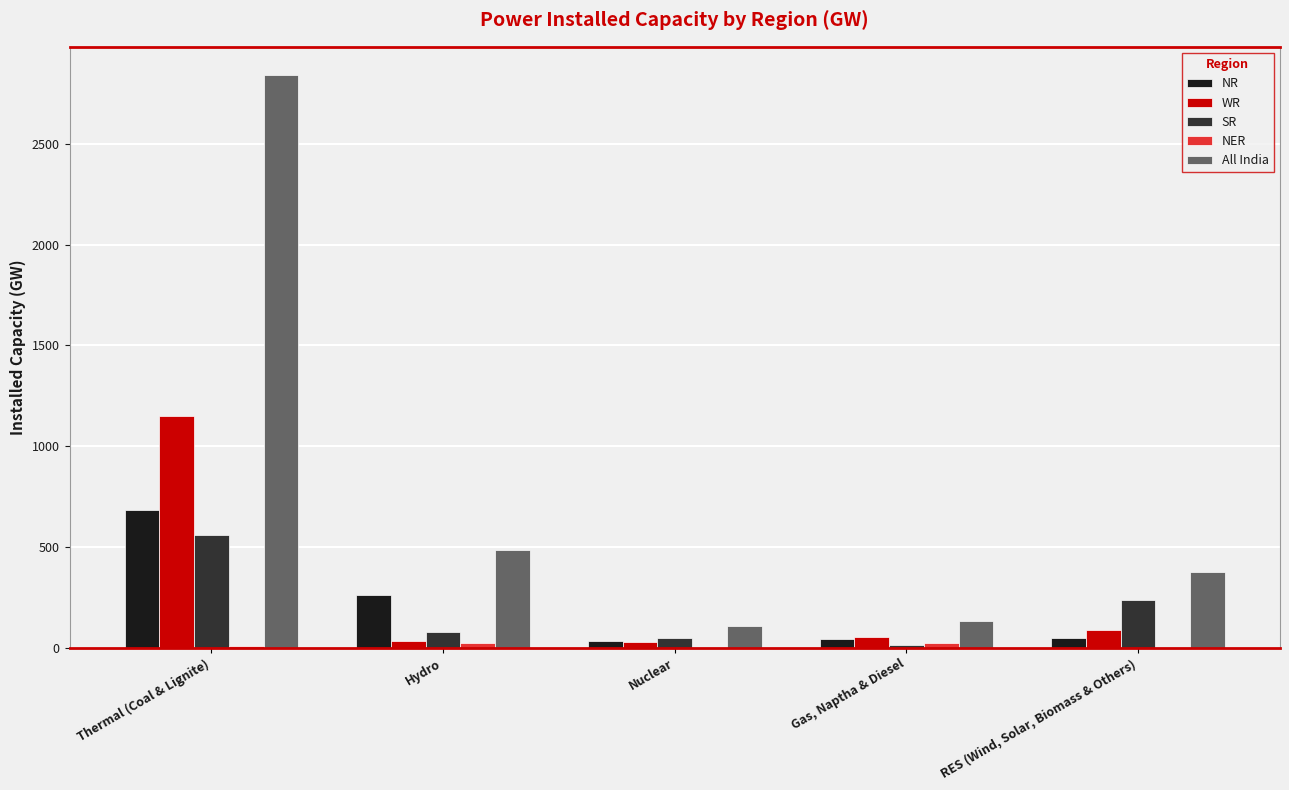

Which series changed the most between Thermal (Coal & Lignite) and Hydro?

All India